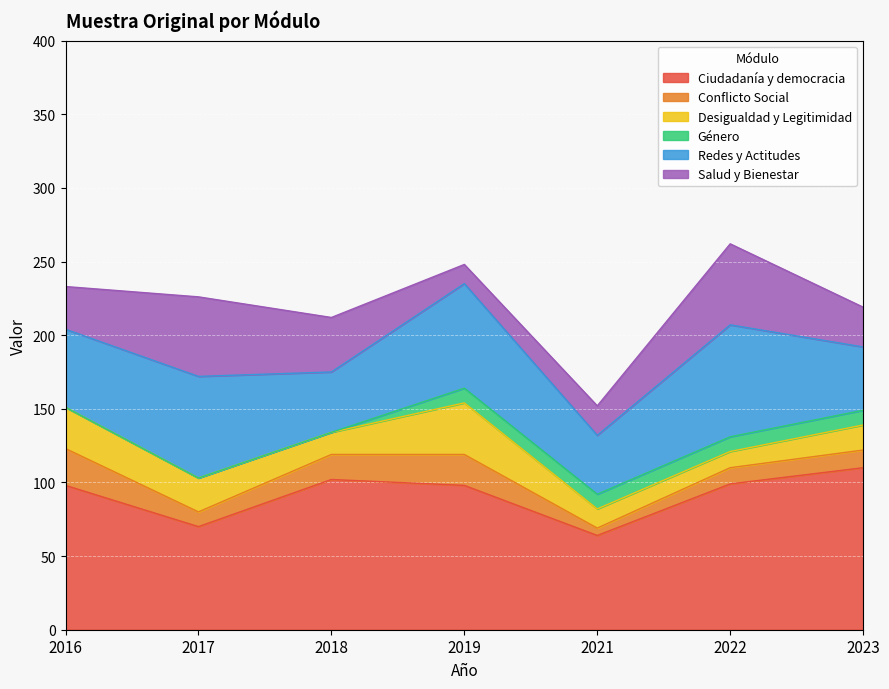

Which series changed the most between 2019 and 2022?

Salud y Bienestar